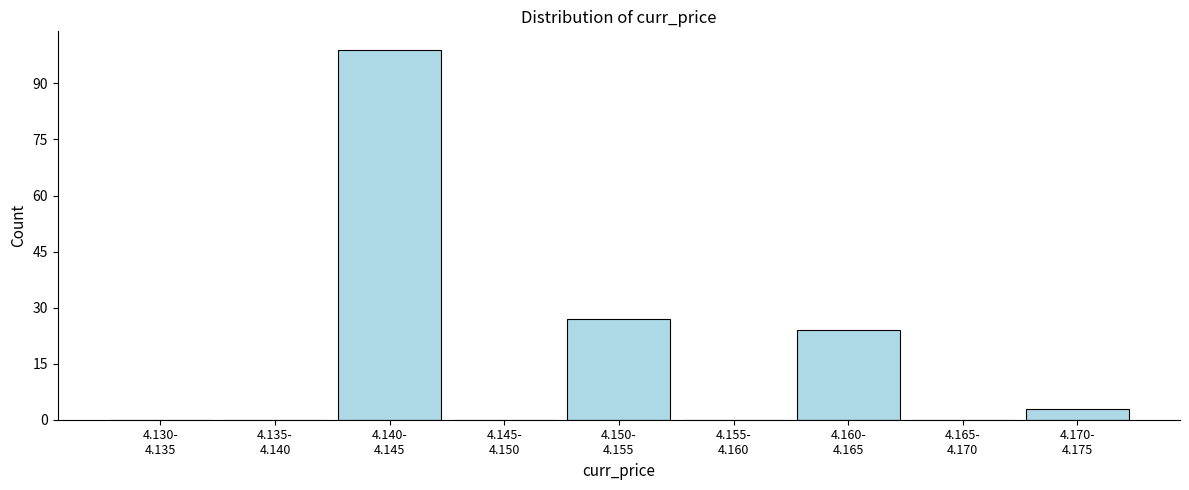

What is the greatest value displayed?

99